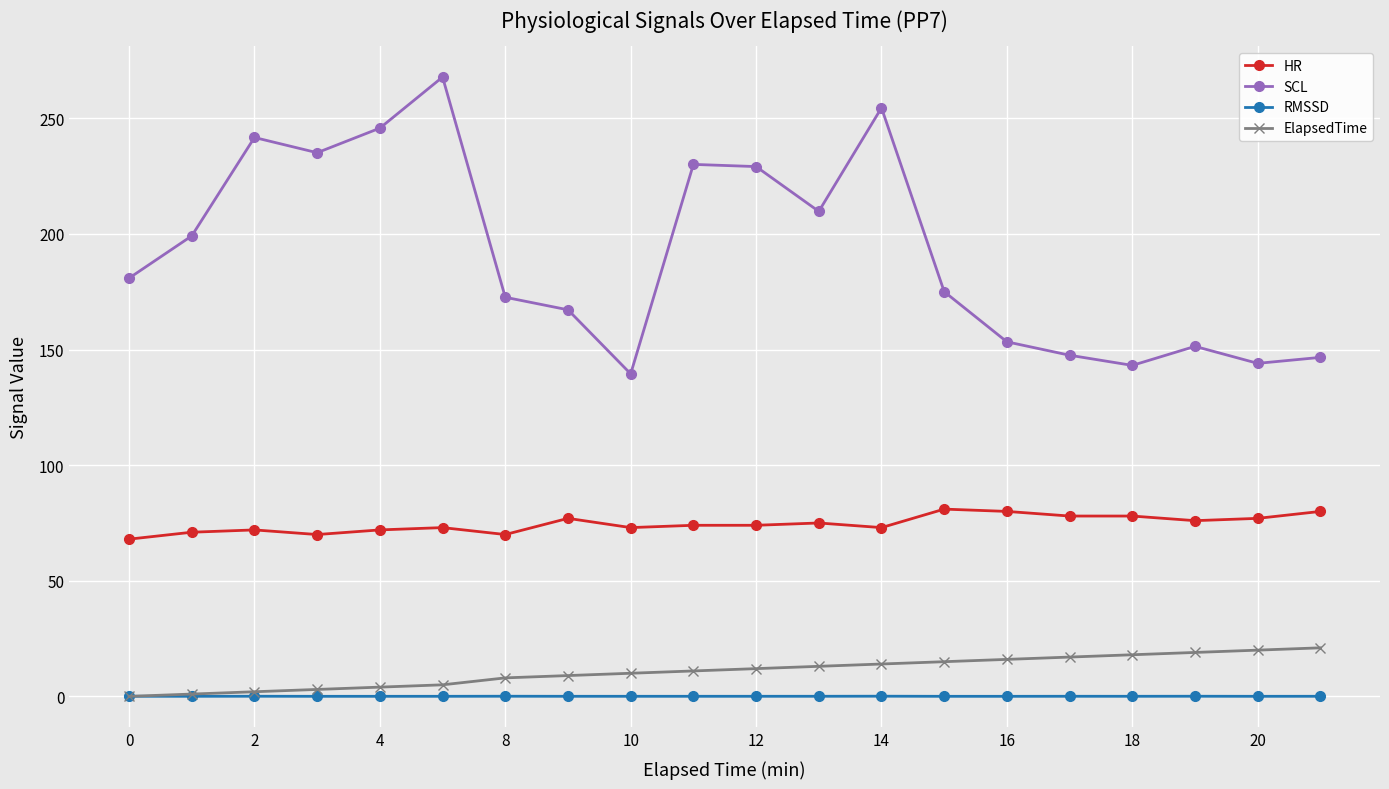

Which series has the largest total across all categories?

SCL